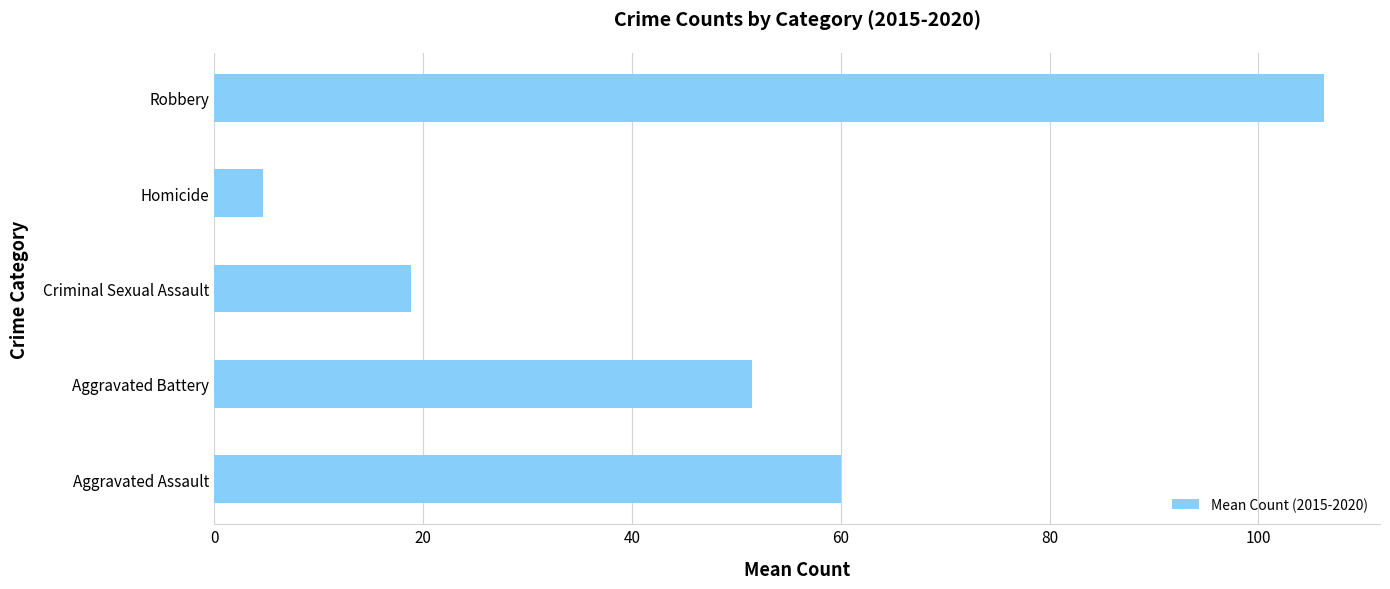

What is the greatest value displayed?

106.3